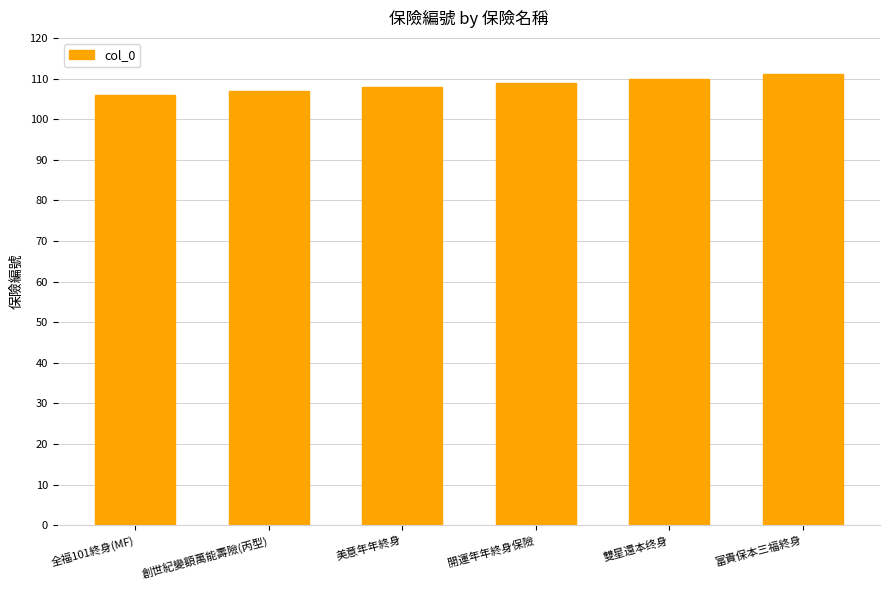

The value at 全福101終身(MF) is 174. True or false?

False